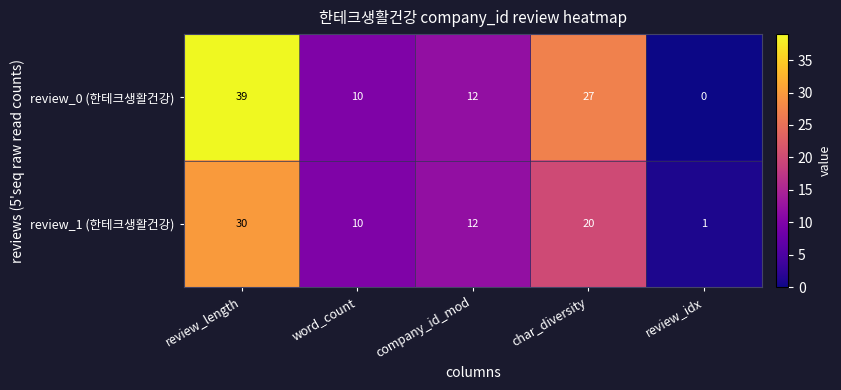

Which series has the largest total across all categories?

review_0 (한테크생활건강)